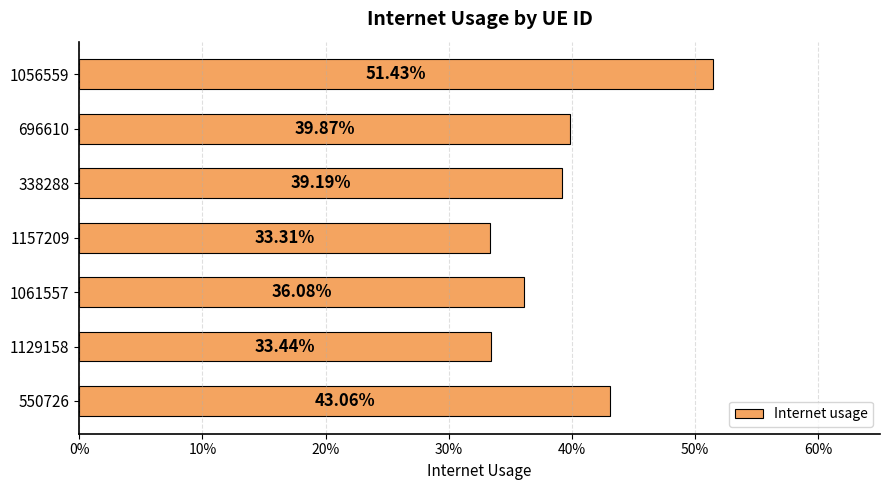

Does the chart contain any negative values?

No